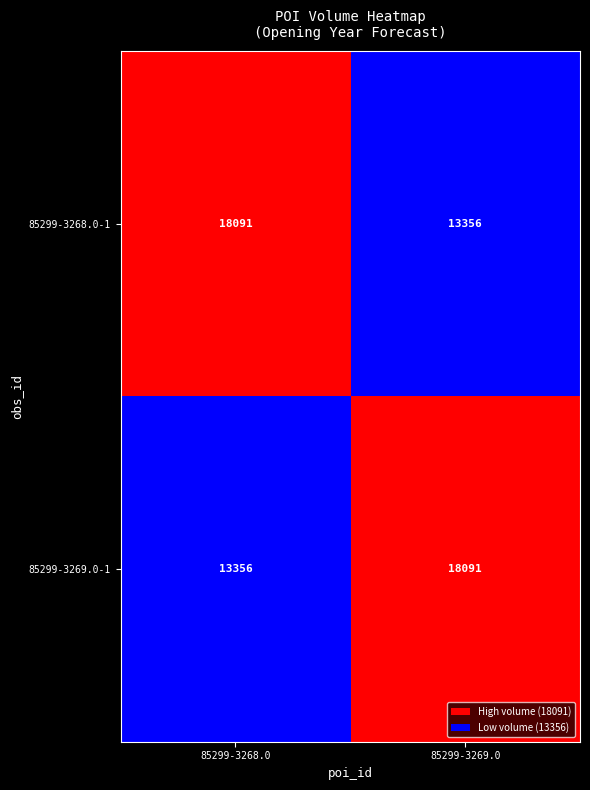

What is the average value of the 85299-3269.0-1 series?

15724